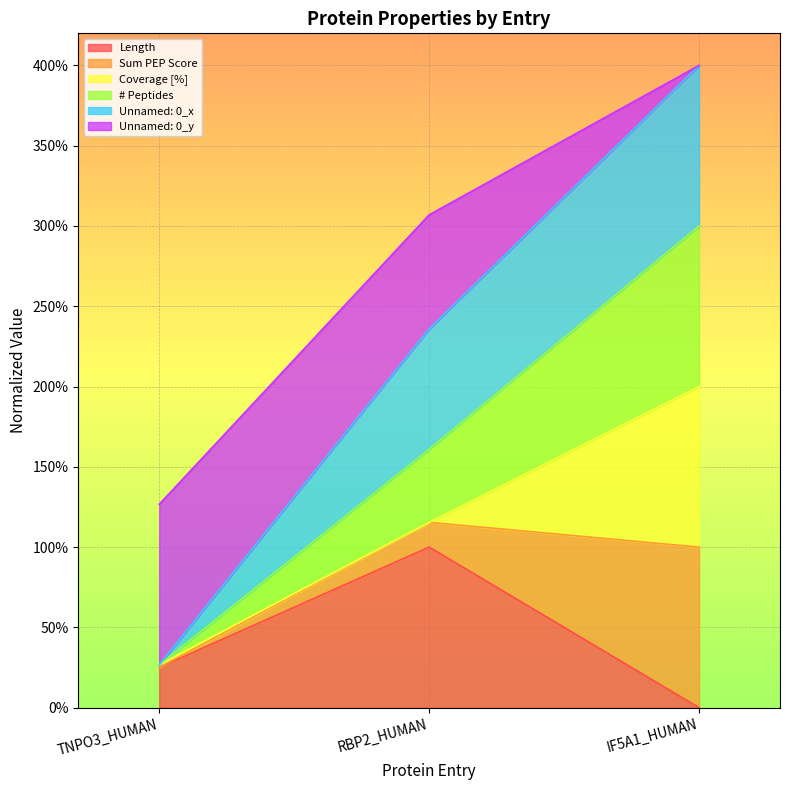

True or false: Unnamed: 0_x has a value of 400.0 at IF5A1_HUMAN.

True